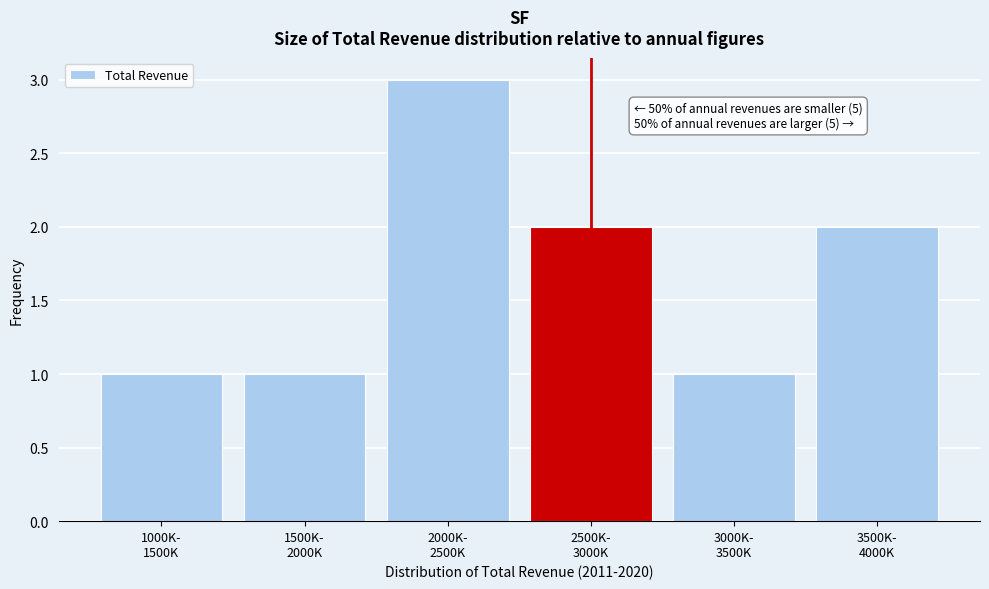

Reading left to right, what are all the values shown in this chart?

1	1	3	2	1	2